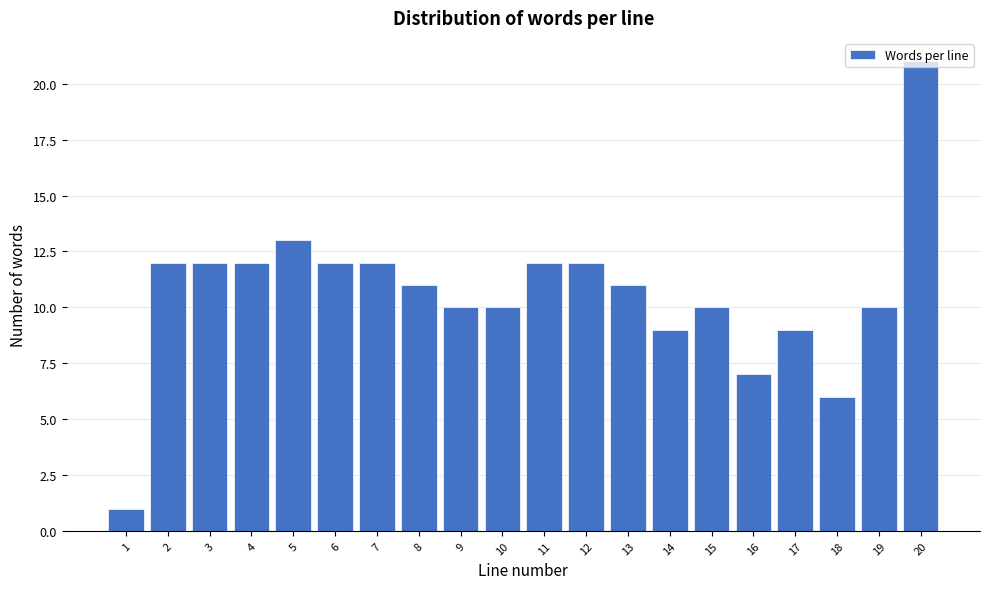

What is the ratio of the value at 13 to the value at 12?

0.9